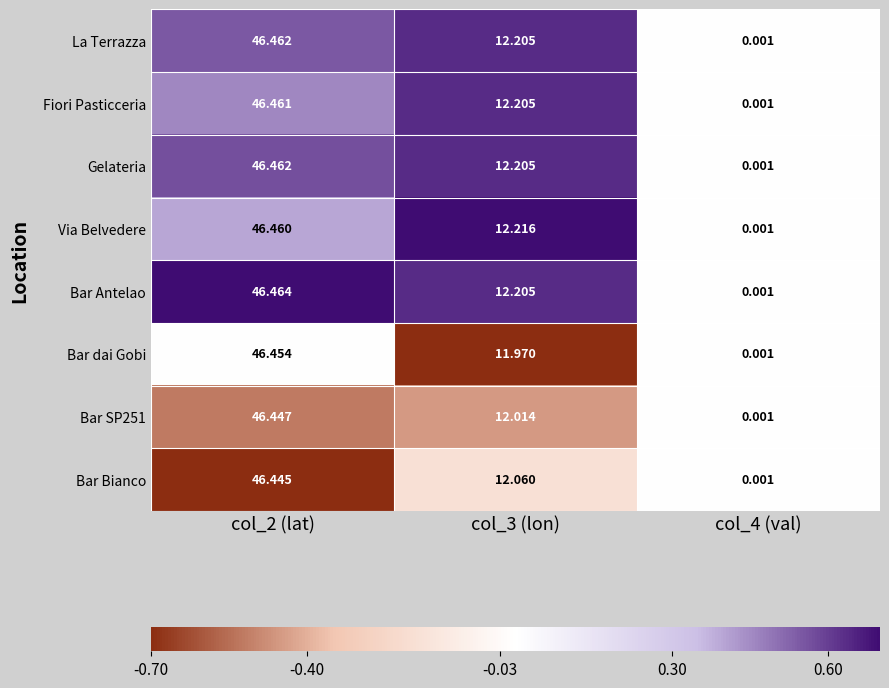

Between col_2 (lat) and col_4 (val), which series saw the biggest shift?

Bar Antelao